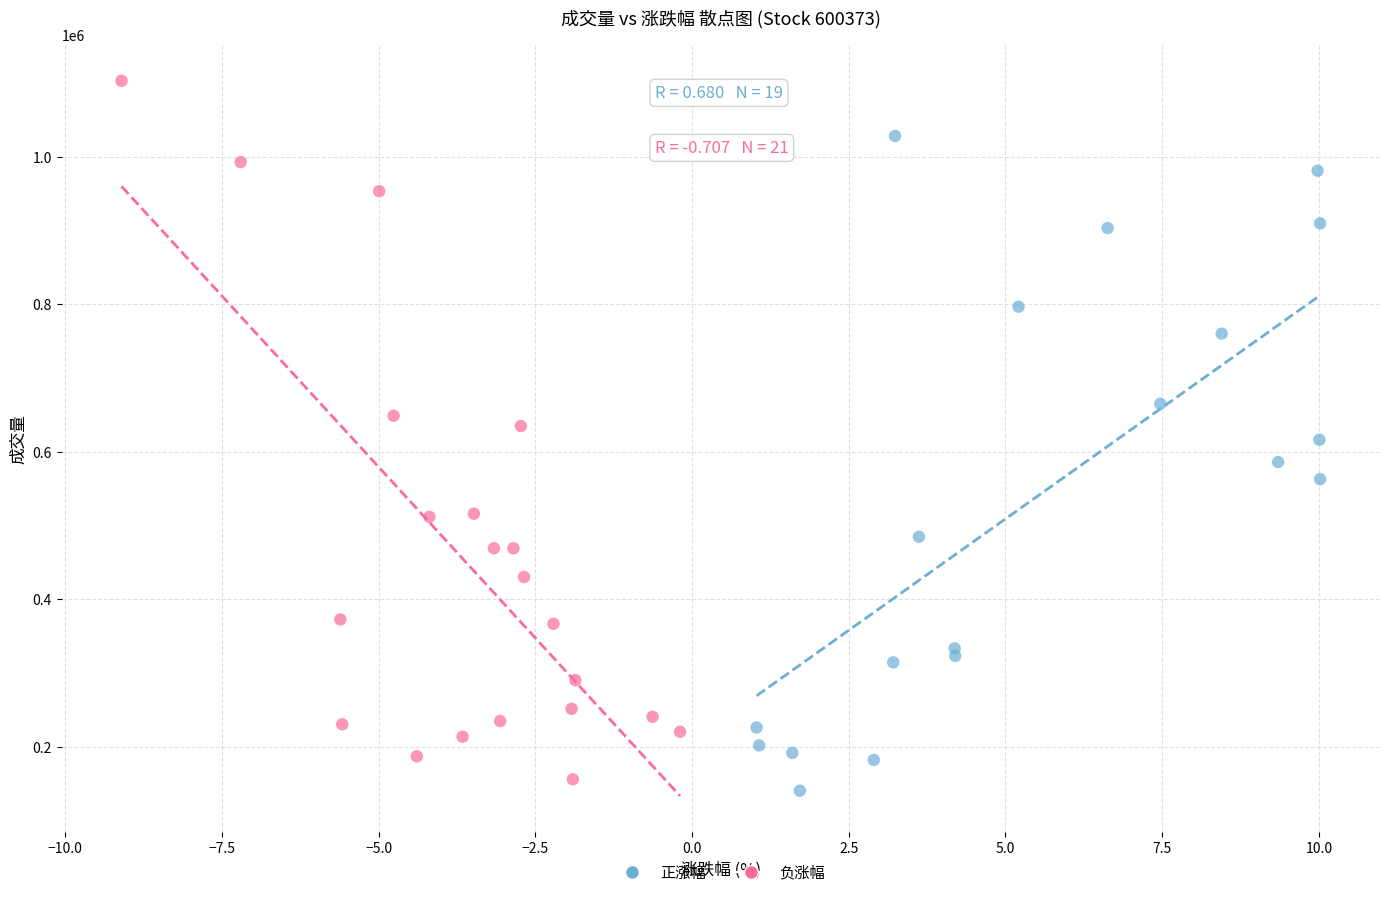

What are all the series names shown in the legend?

正涨幅, 负涨幅